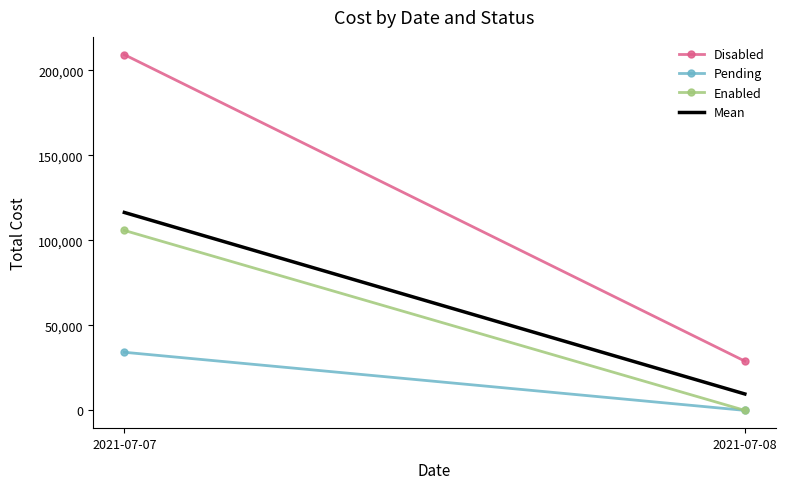

What is the sum of all Pending values?

34167.0